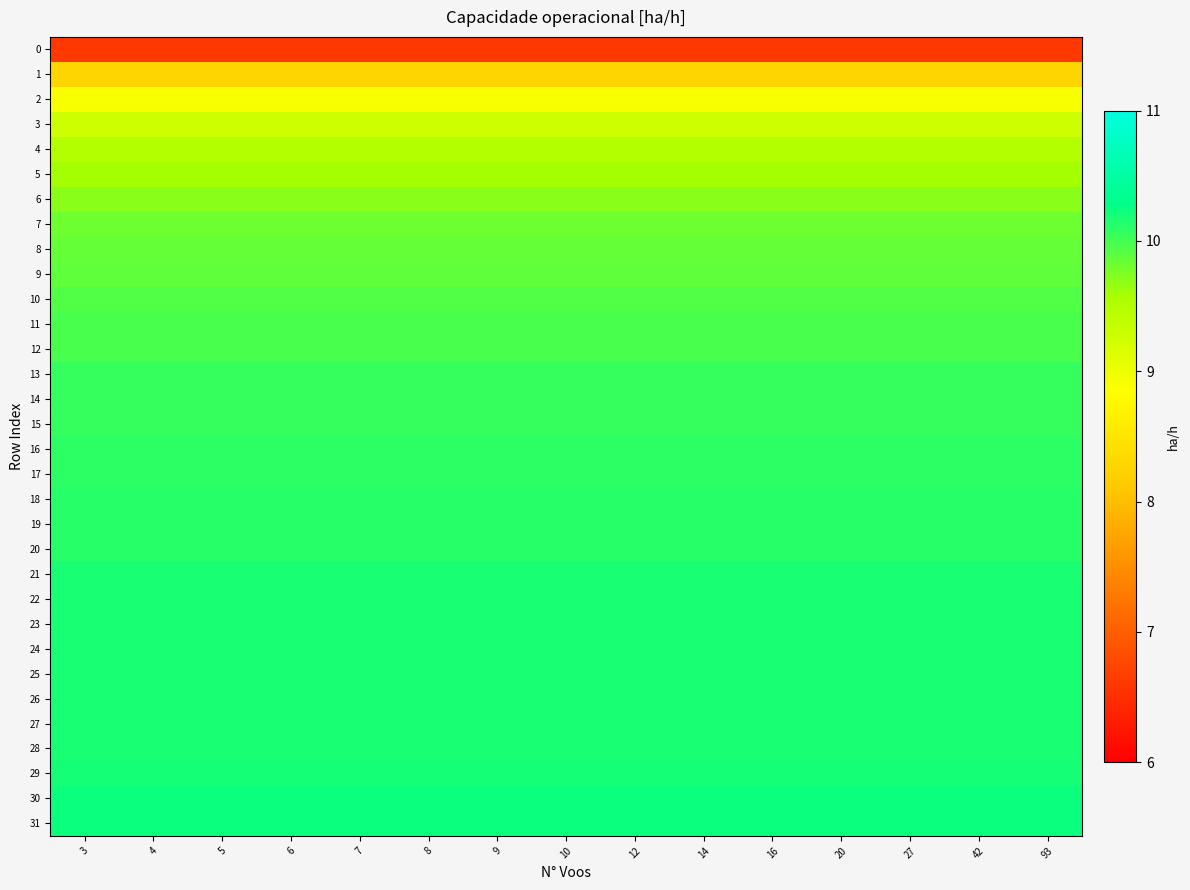

What is the minimum value shown in the chart?

6.6